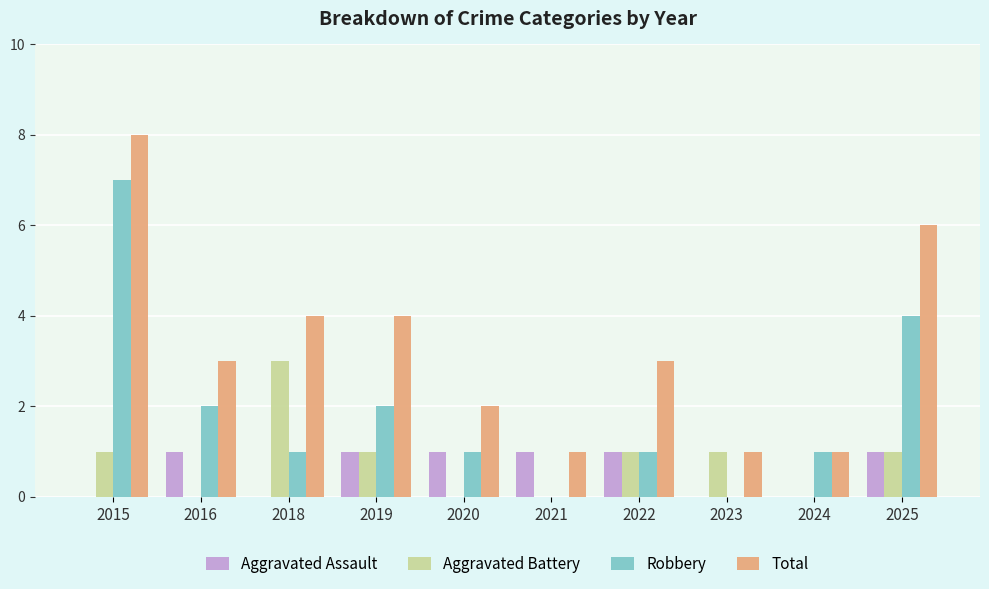

Which category has the highest value in the Aggravated Battery series?

2018